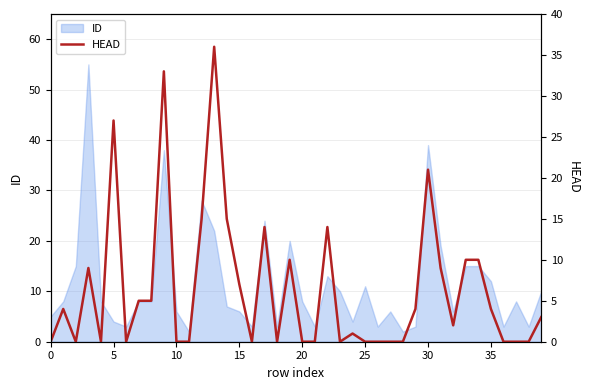

What is the highest value of the ID series?

55